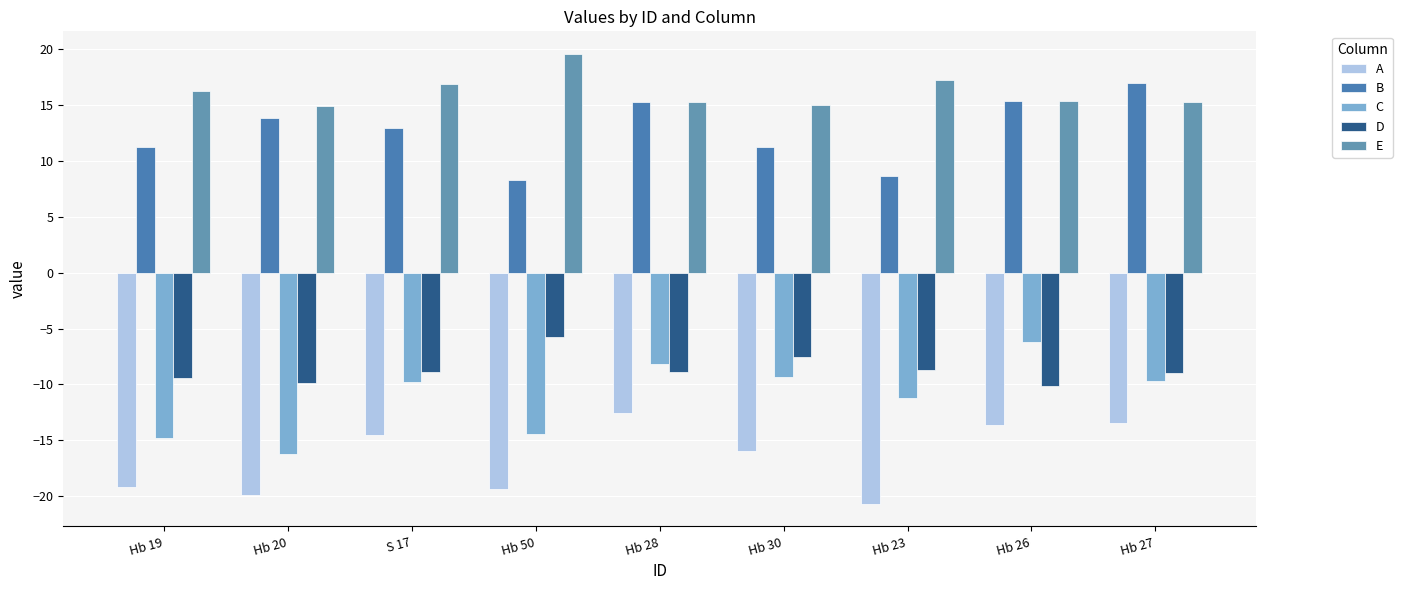

What is the difference between the maximum and second lowest values in the D series?

4.2